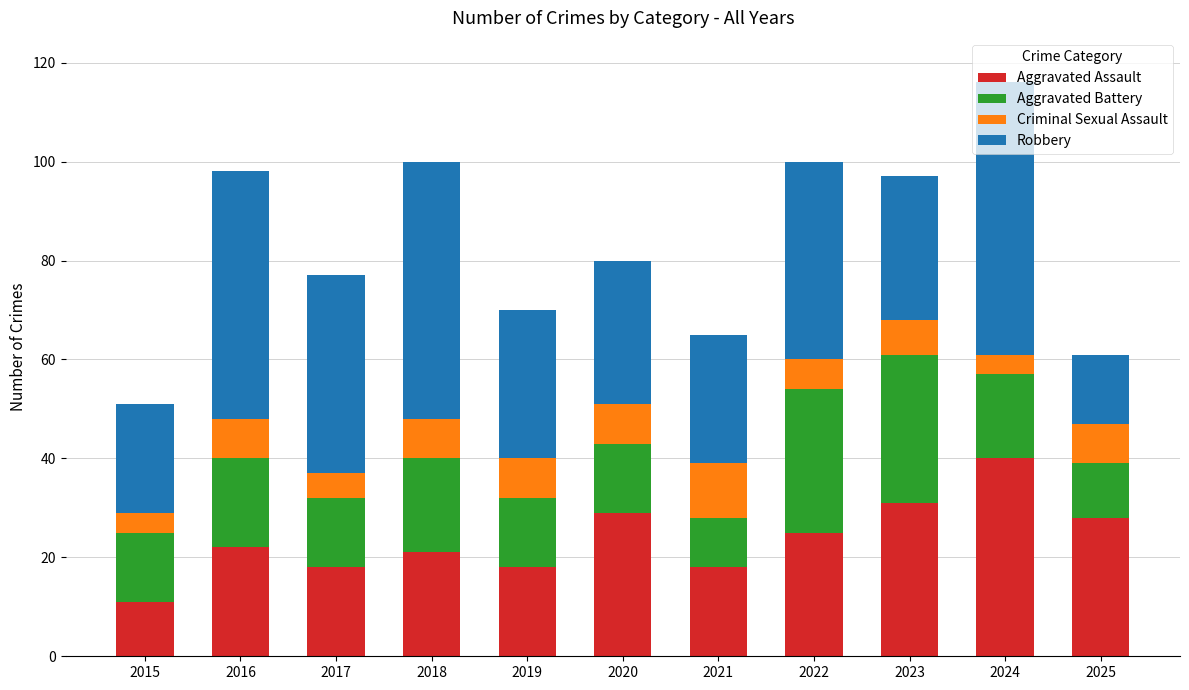

At which category is the sum across all series the highest?

2024